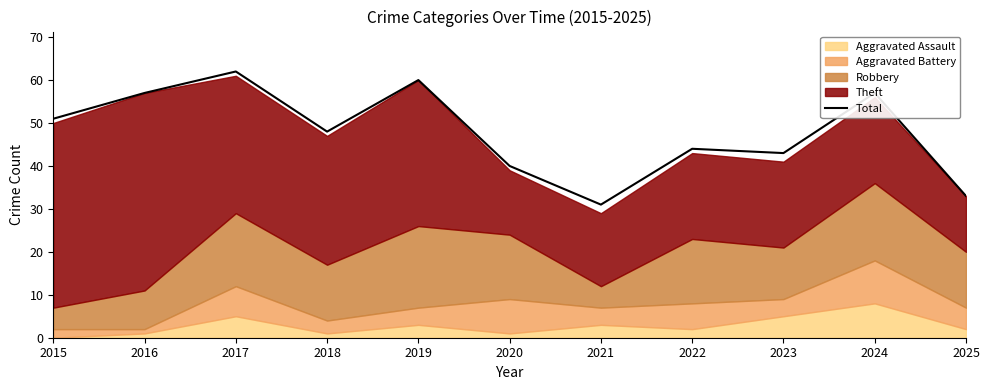

At which label is the value closest to 46?

2018